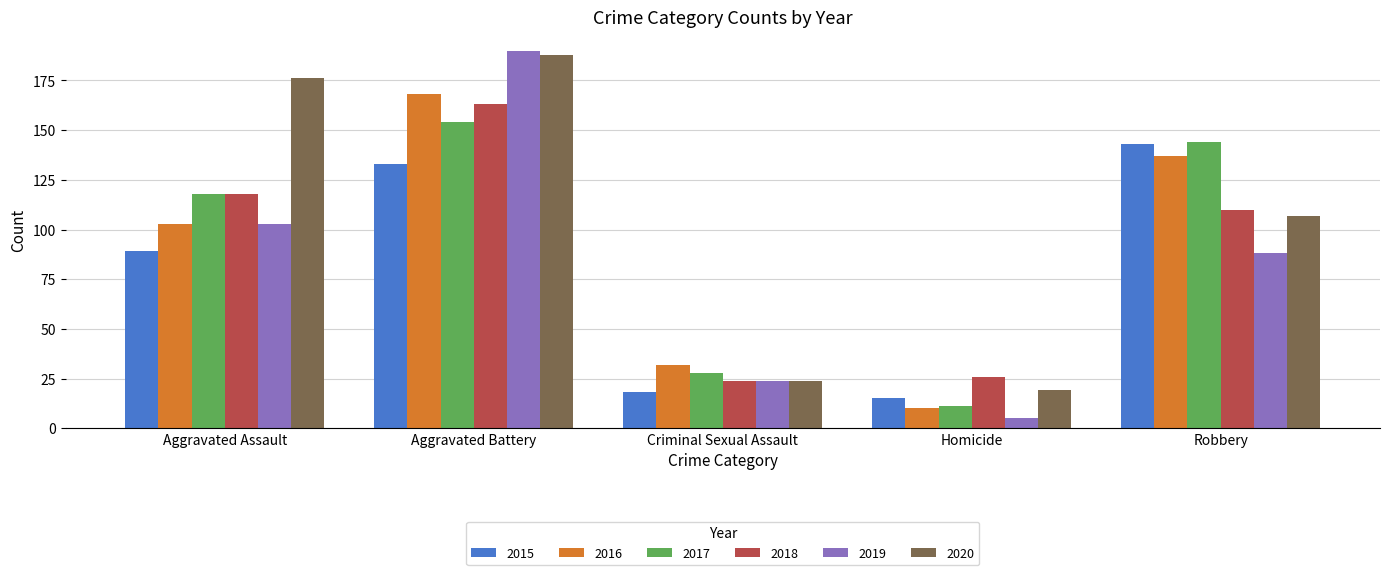

What is the maximum value for 2020?

188